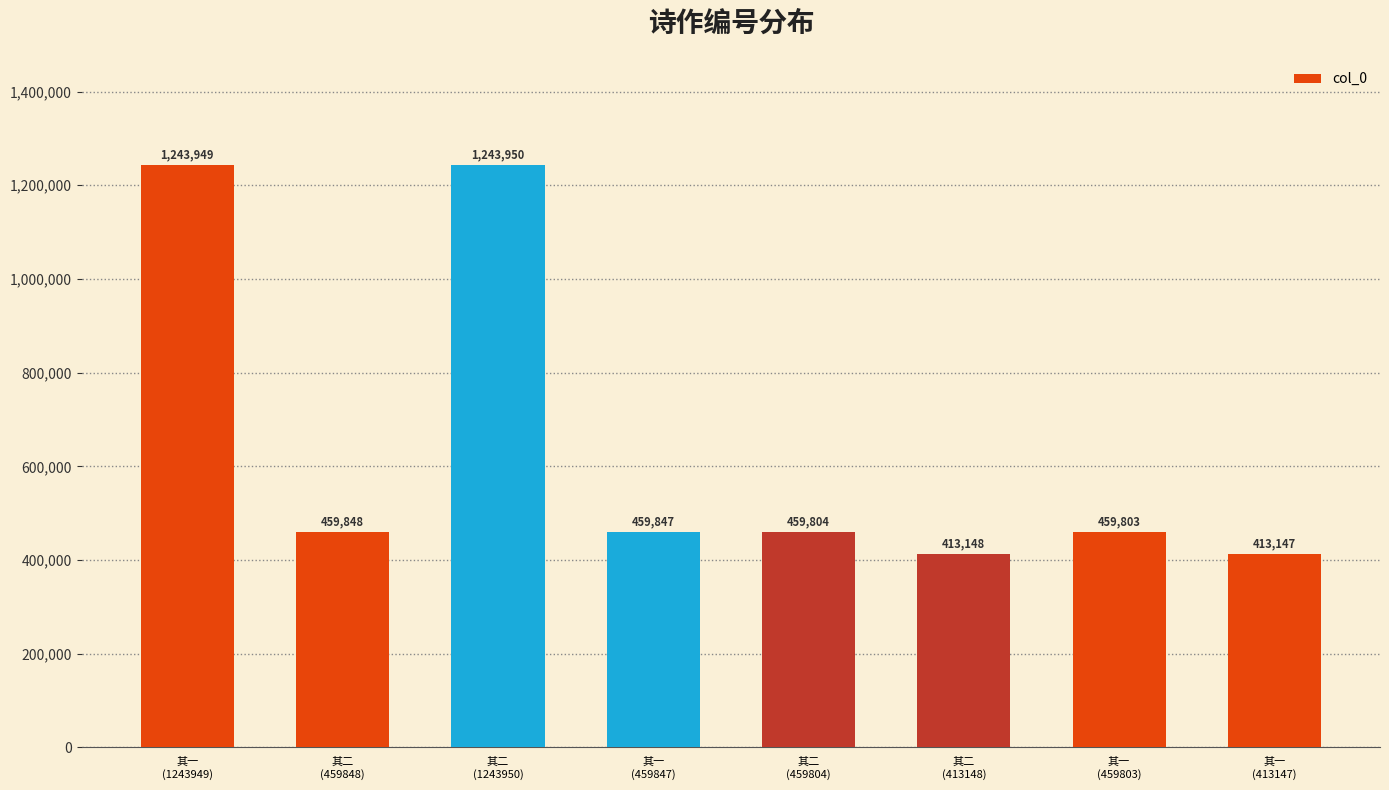

What is the sum of the values at 其二
(1243950) and 其二
(413148)?

1657098